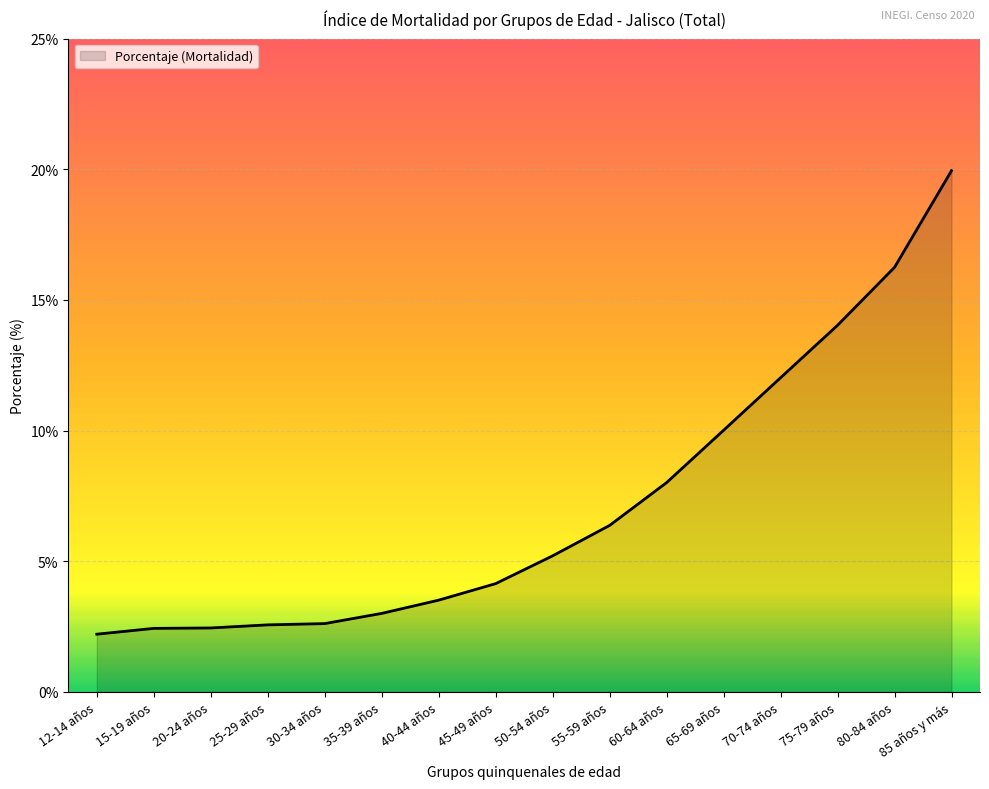

What position from the left is 35-39 años?

6